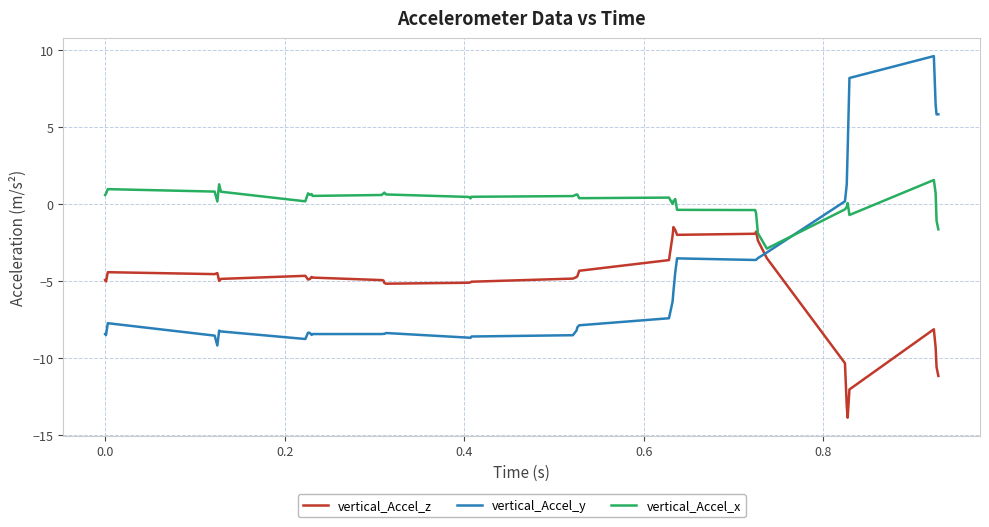

How many lines are shown in the chart?

3